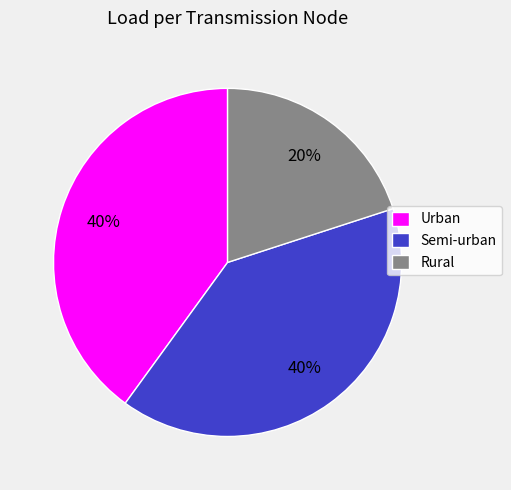

True or false: Semi-urban accounts for 53% of the total.

False